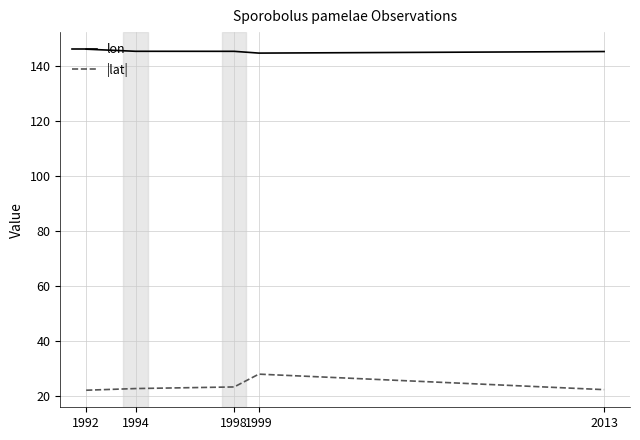

Is it true that |lat| equals 22.1 at 1992?

True